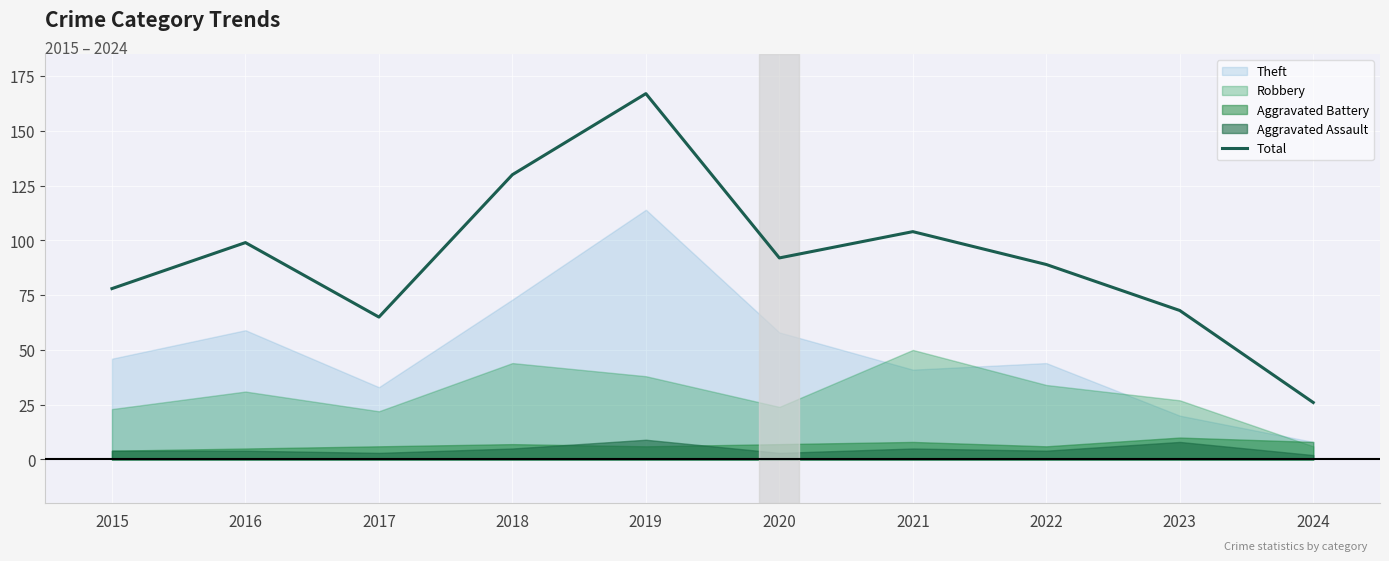

How many lines are shown in the chart?

1